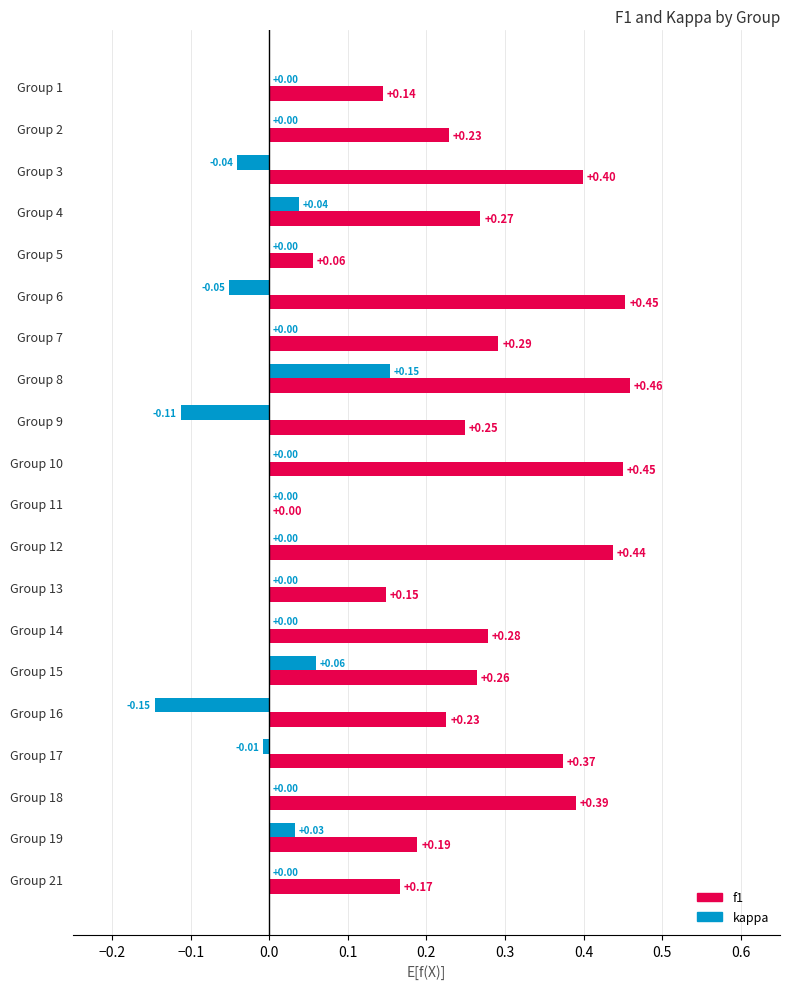

Is the value of kappa at 4 greater than the value of f1 at 21?

No